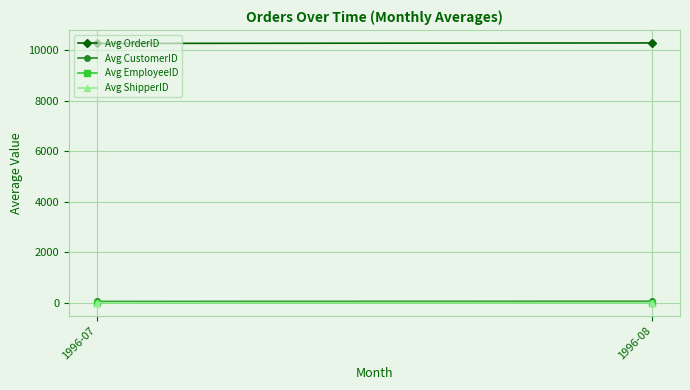

What is the value of the Avg OrderID point at the 2nd from the left?

10278.5